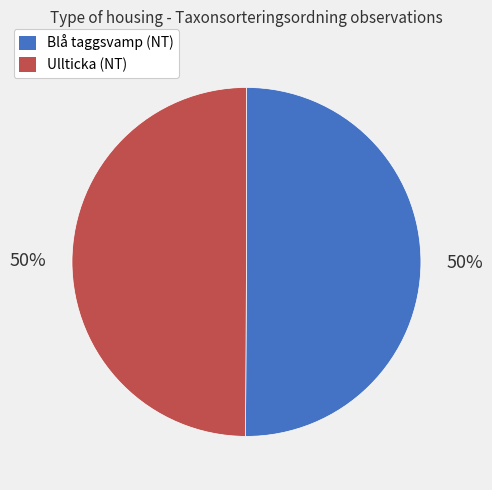

True or false: Ullticka (NT) accounts for 50% of the total.

True